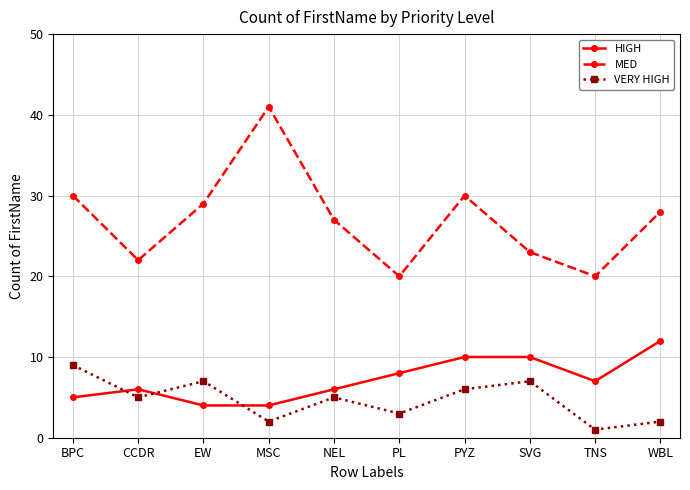

Which label corresponds to the smallest value in the chart?

TNS